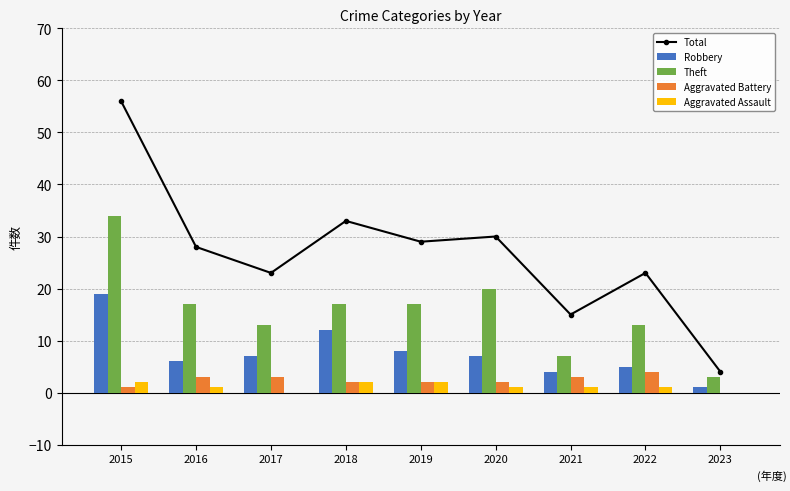

True or false: Total has a value of 20 at 2020.

False